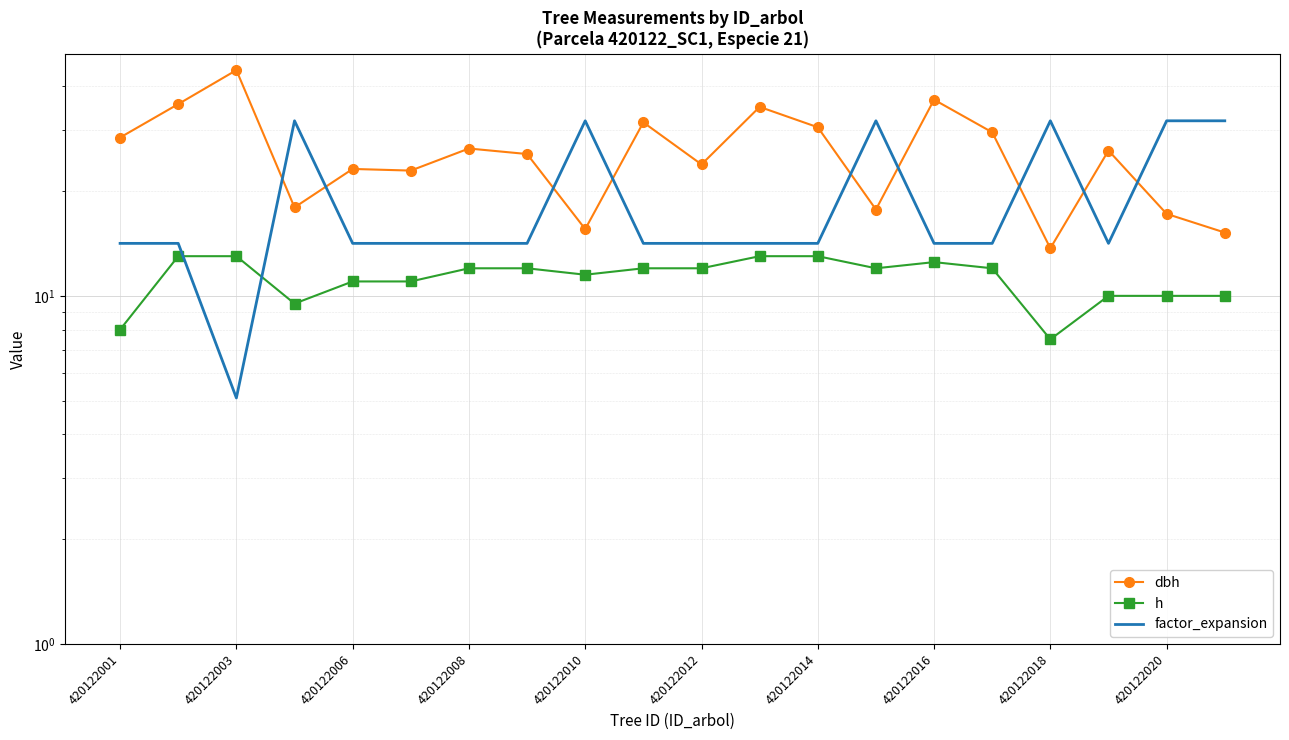

Read the factor_expansion value at 420122014.

14.2